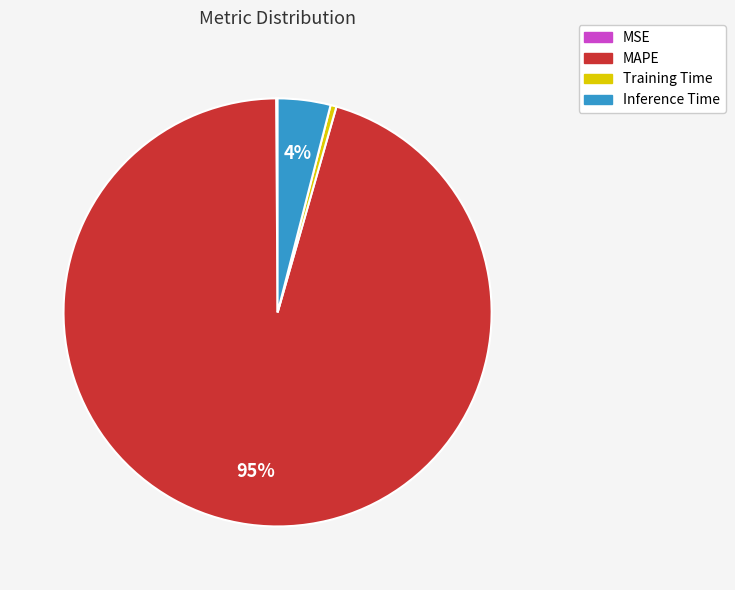

Is the sum of Inference Time and MAPE greater than half?

Yes